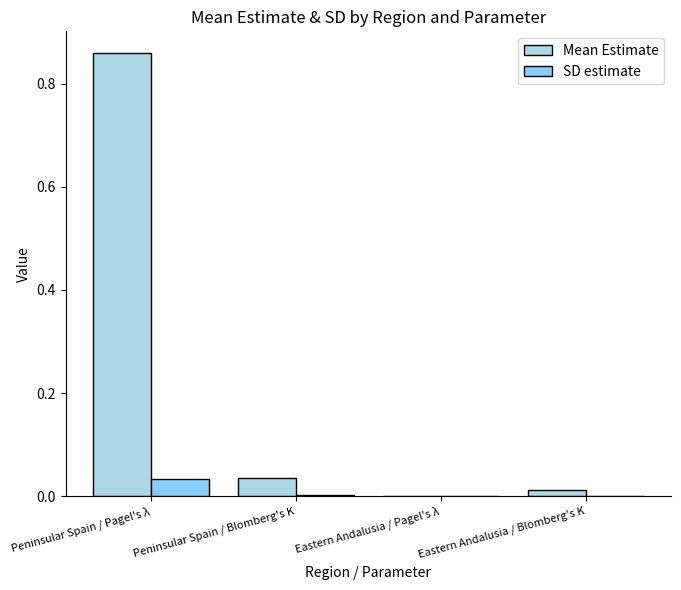

Does the chart contain stacked bars?

No